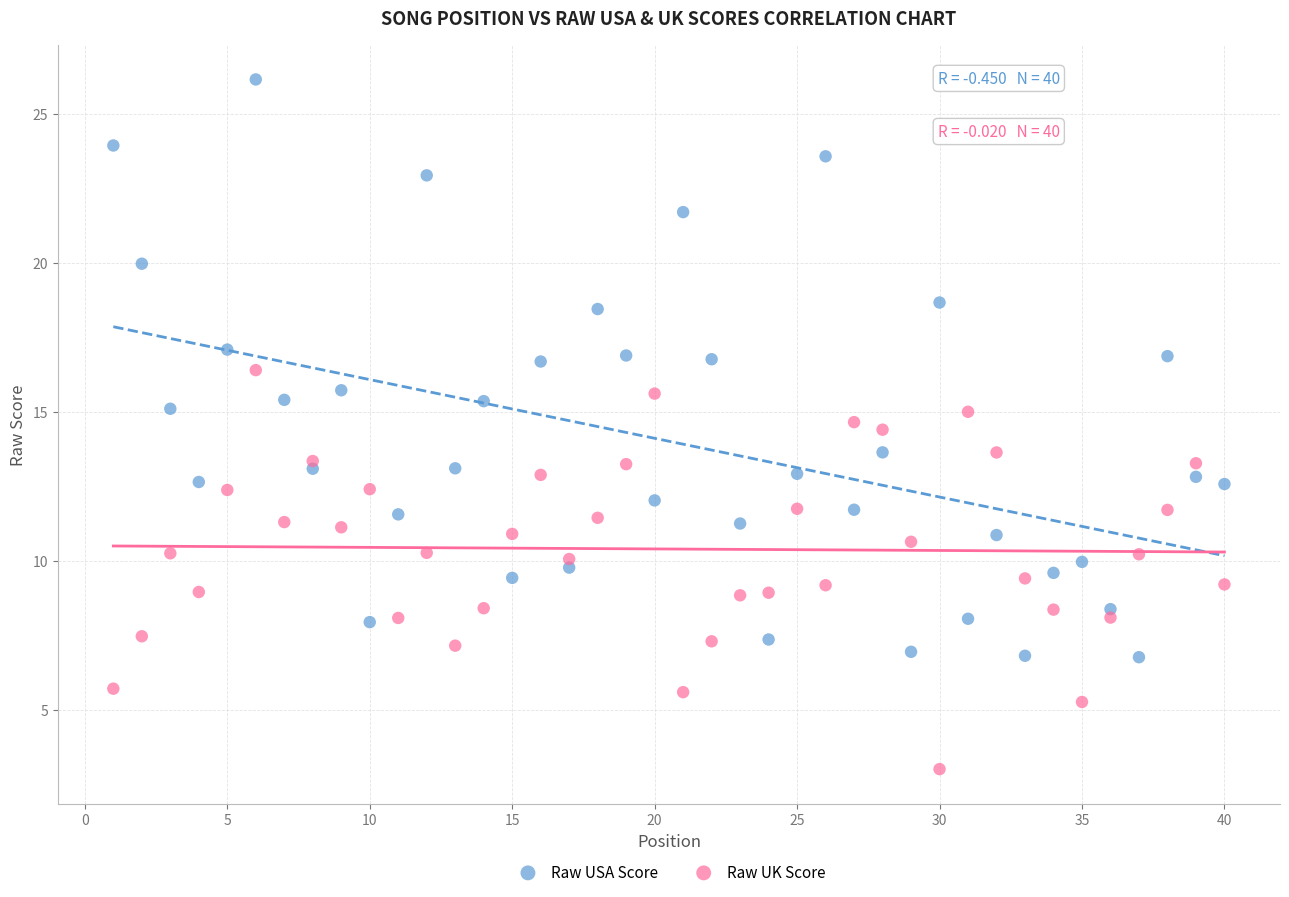

Which series has the largest Y range (max minus min)?

Raw USA Score